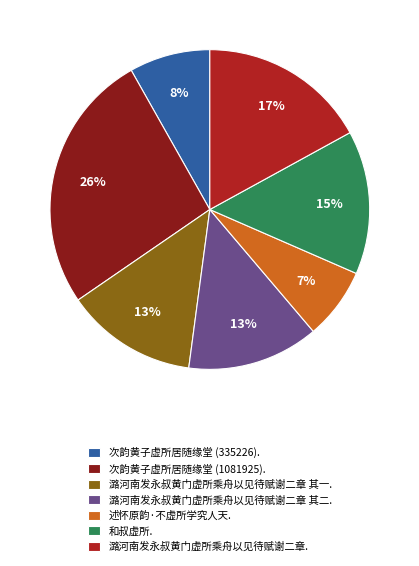

What is the largest slice in the pie chart?

次韵黄子虚所居随缘堂 (1081925).